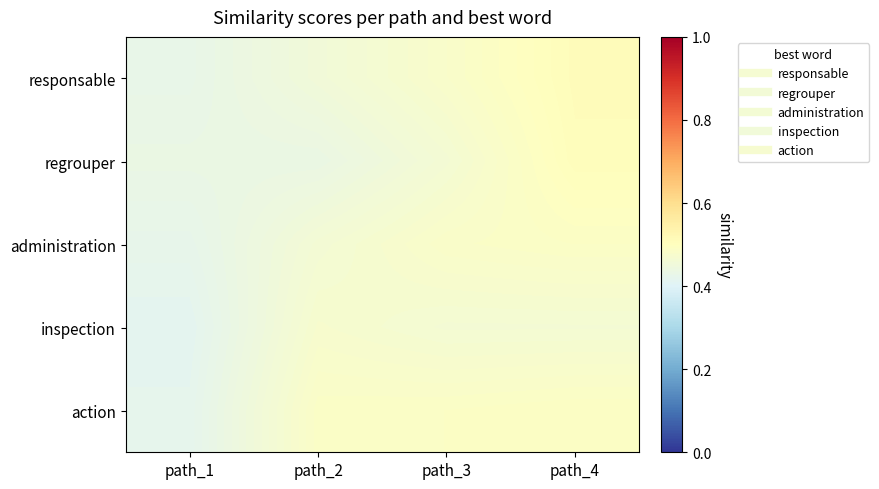

Reading left to right, what are all the values shown in this chart?

responsable: path_1=0.4	path_2=0.5	path_3=0.5	path_4=0.5
regrouper: path_1=0.4	path_2=0.4	path_3=0.5	path_4=0.5
administration: path_1=0.4	path_2=0.5	path_3=0.5	path_4=0.5
inspection: path_1=0.4	path_2=0.5	path_3=0.5	path_4=0.5
action: path_1=0.4	path_2=0.5	path_3=0.5	path_4=0.5